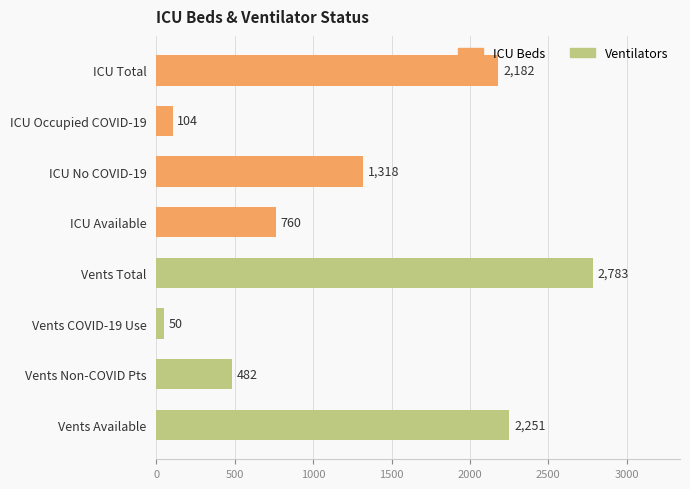

The chart shows a value of 2251 at Vents Available. True or false?

True